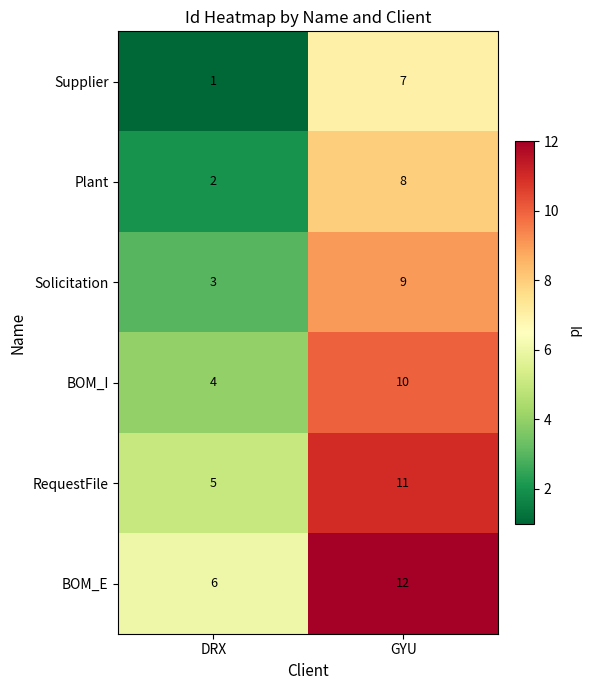

At which label is Solicitation closest to 6?

DRX